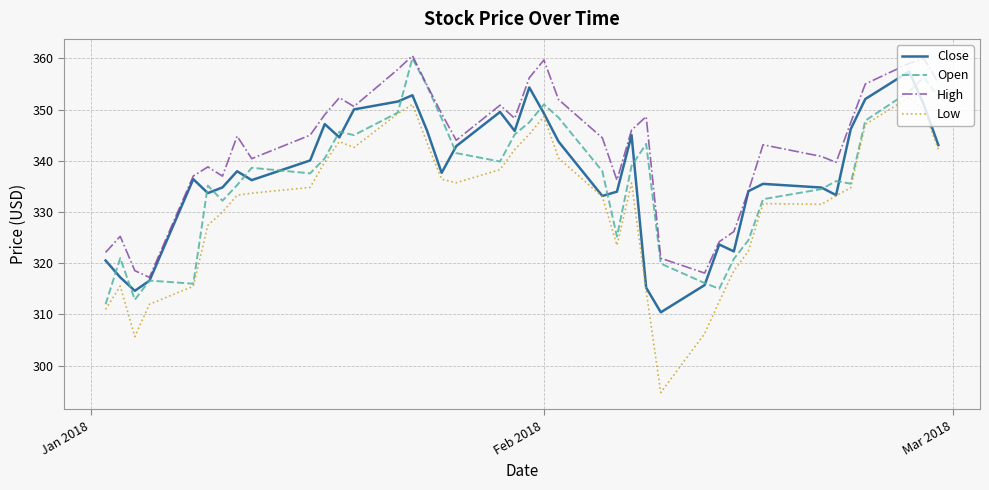

True or false: Low and High intersect in this chart.

False